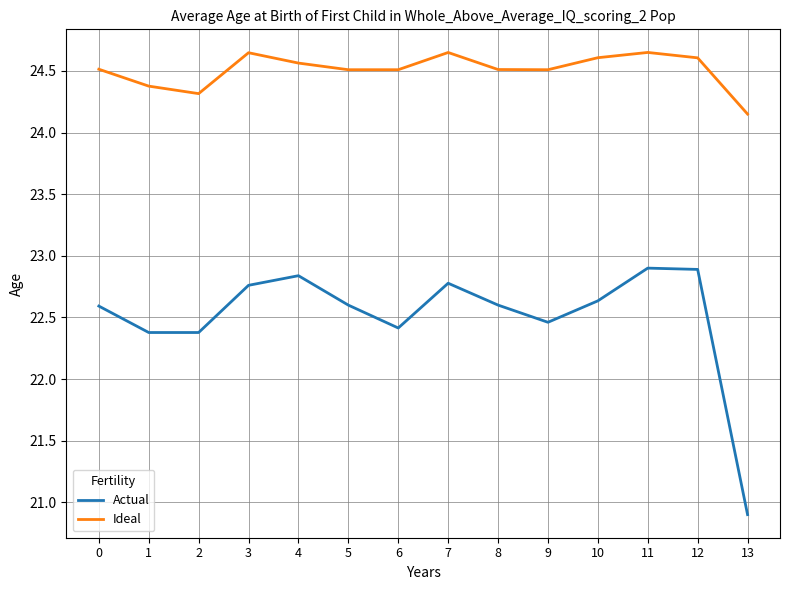

How many series are shown in this chart?

2